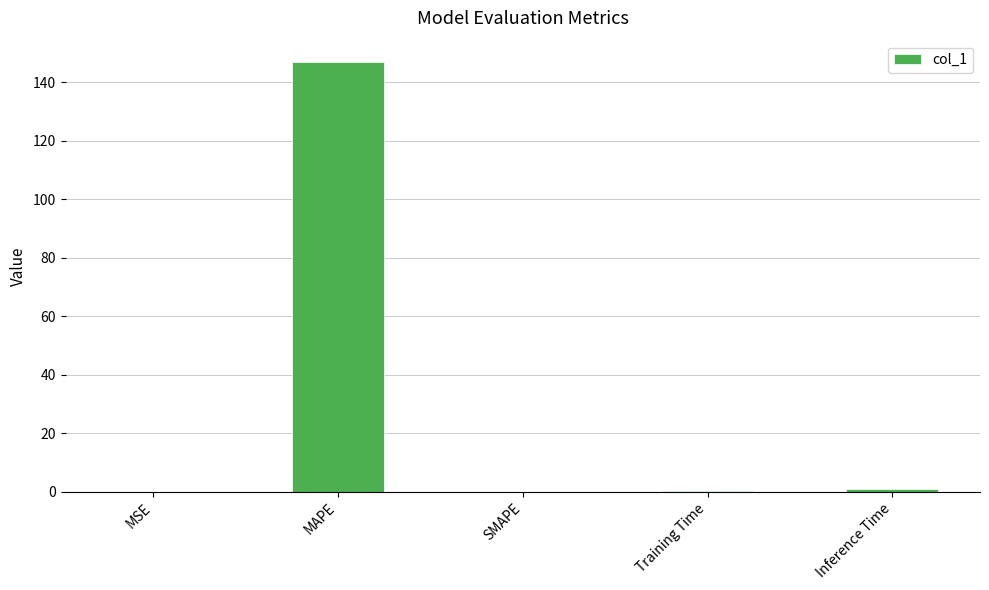

True or false: the data shows 146.9 at MAPE.

True